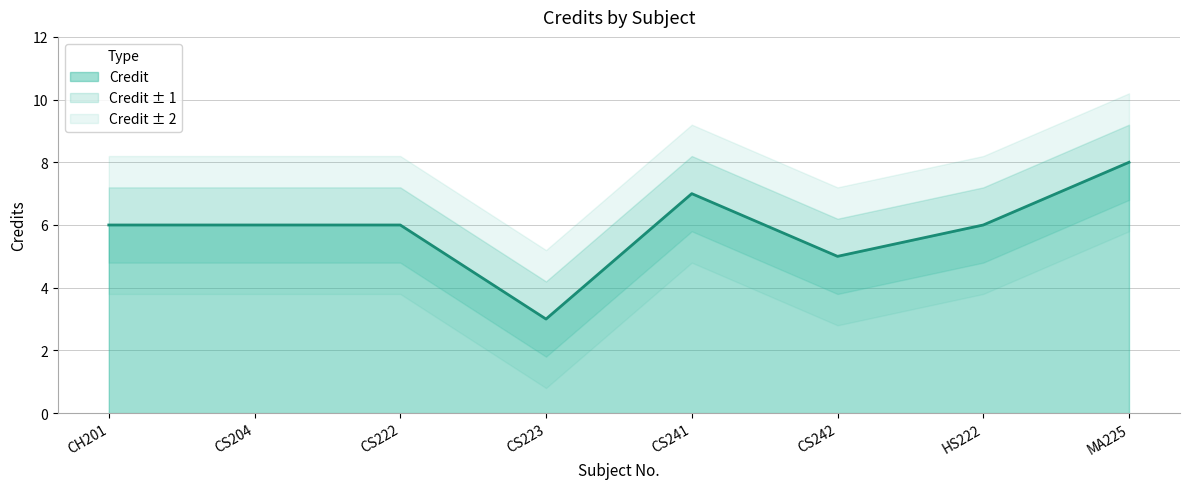

Is it true that Credit equals 2 at HS222?

False